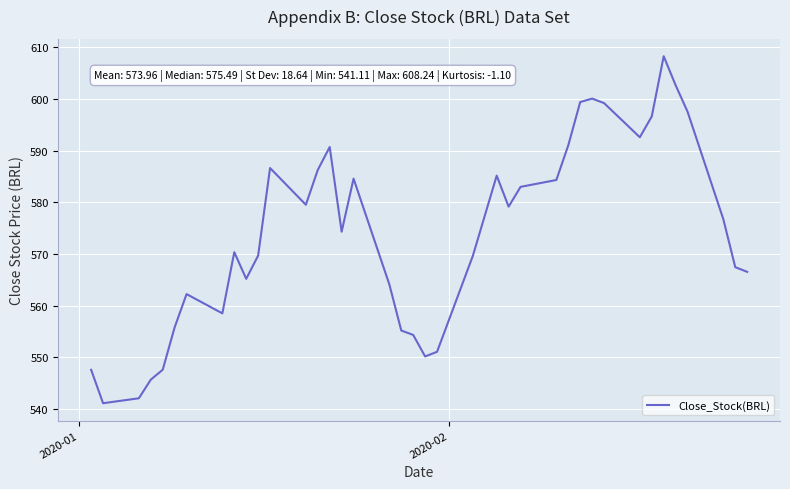

What is the difference between the maximum and minimum values?

67.1